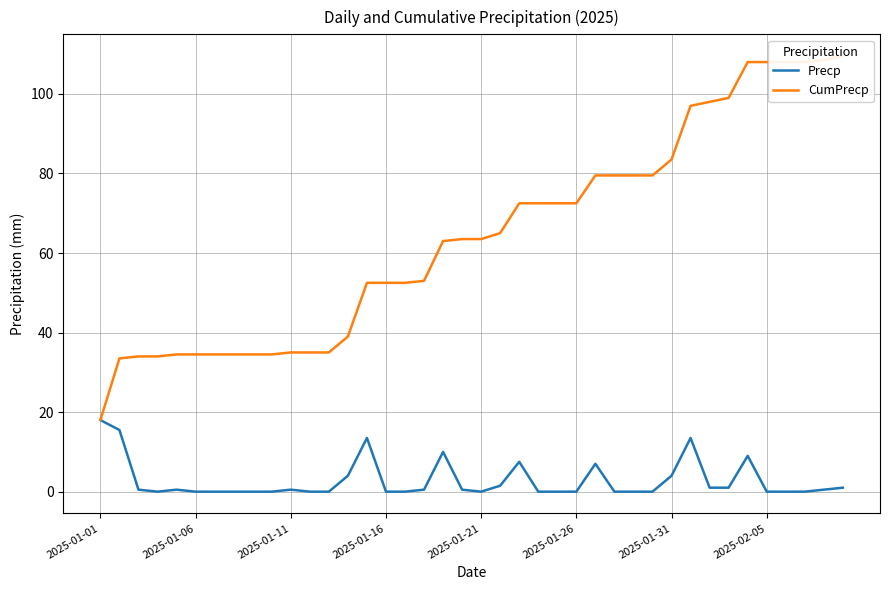

What is the maximum value for Precp?

18.0